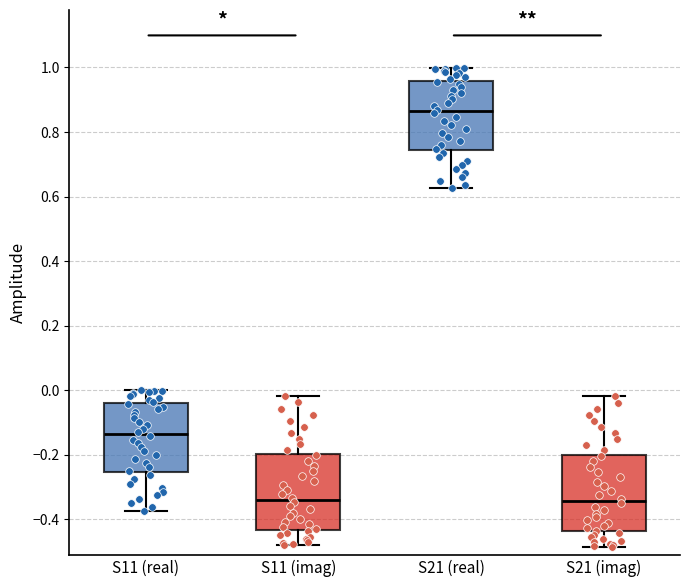

Reading left to right, transcribe this box plot: for each box, give where its median line is, the range the box spans, and where its two whiskers end, as read against the y-axis. The values are not printed on the chart, so give them approximately, as read against the axis.

S11 (real): median -0.14, box -0.26 to -0.04, whiskers -0.38 to 0.00
S11 (imag): median -0.34, box -0.44 to -0.20, whiskers -0.48 to -0.02
S21 (real): median 0.86, box 0.74 to 0.96, whiskers 0.62 to 1.00
S21 (imag): median -0.34, box -0.44 to -0.20, whiskers -0.48 to -0.02